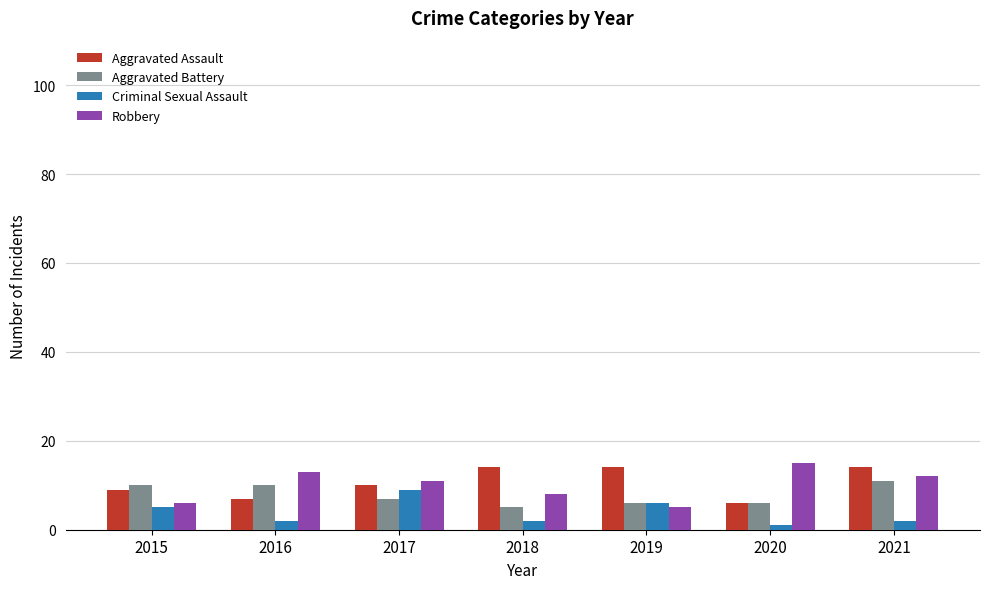

True or false: Criminal Sexual Assault has a value of 1 at 2019.

False